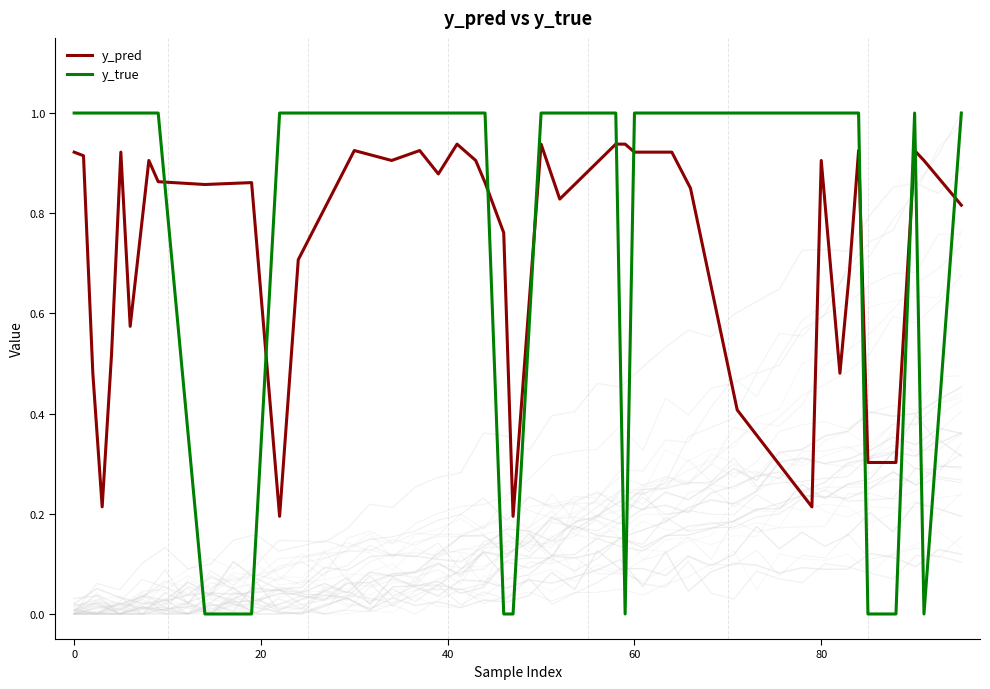

True or false: y_true and y_pred cross at least once.

True